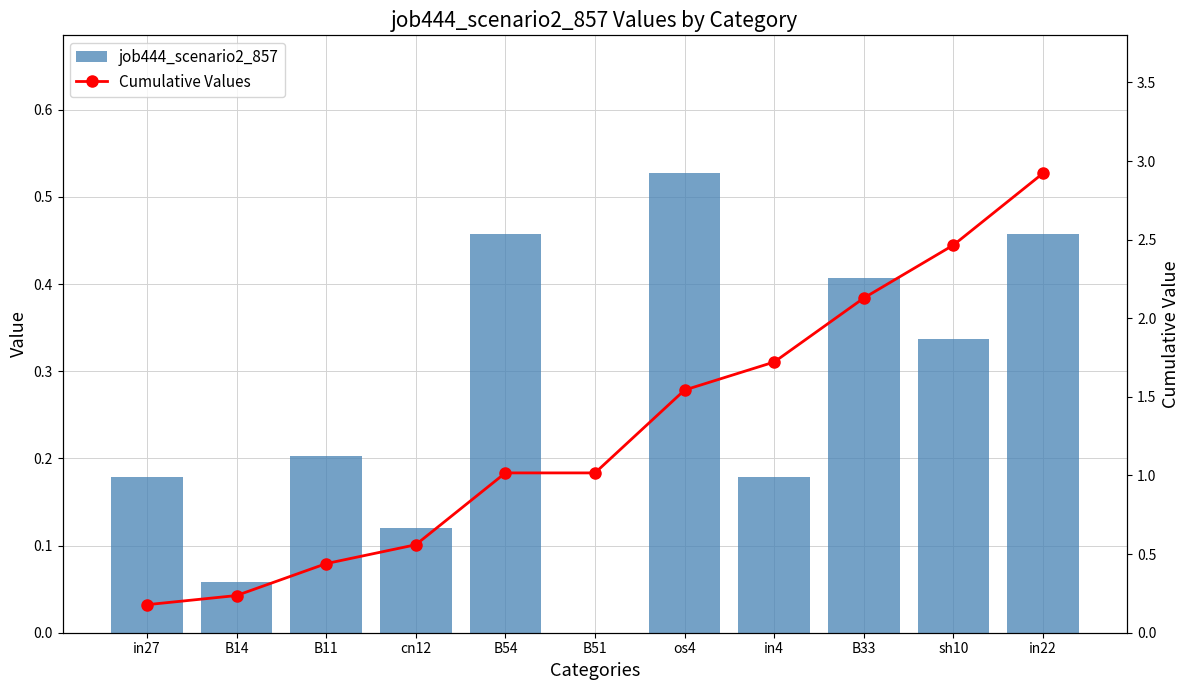

Count the job444_scenario2_857 values in the range 0 to 1.

11